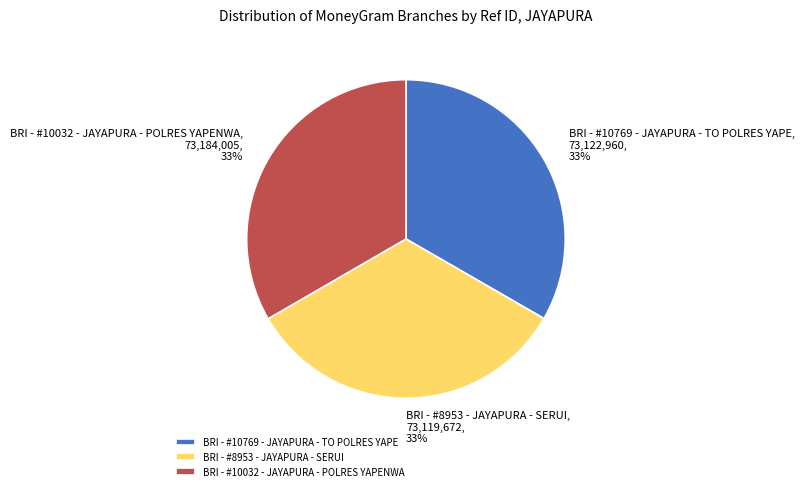

To the nearest percent, what percentage of the pie is BRI - #10032 - JAYAPURA - POLRES YAPENWA?

33%